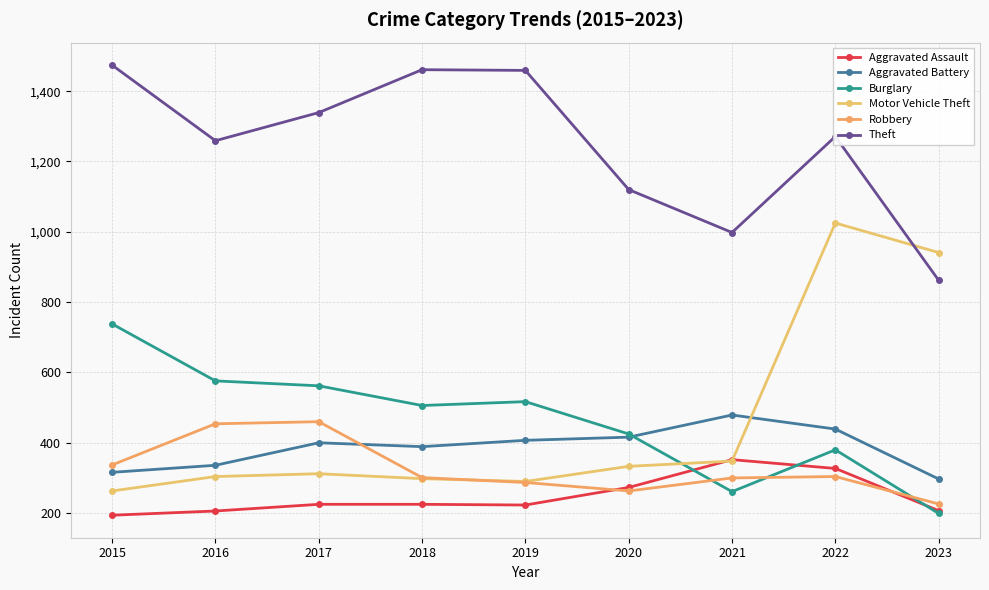

How many intersections are there between Motor Vehicle Theft and Robbery?

1